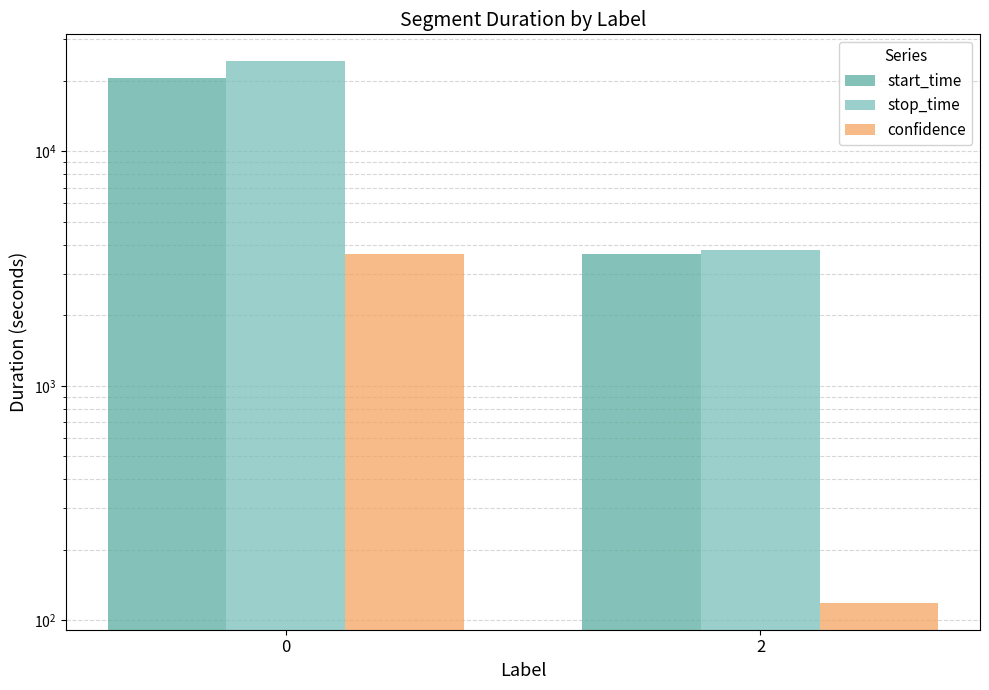

What is the value of the stop_time bar at the 1st from the left?

24150